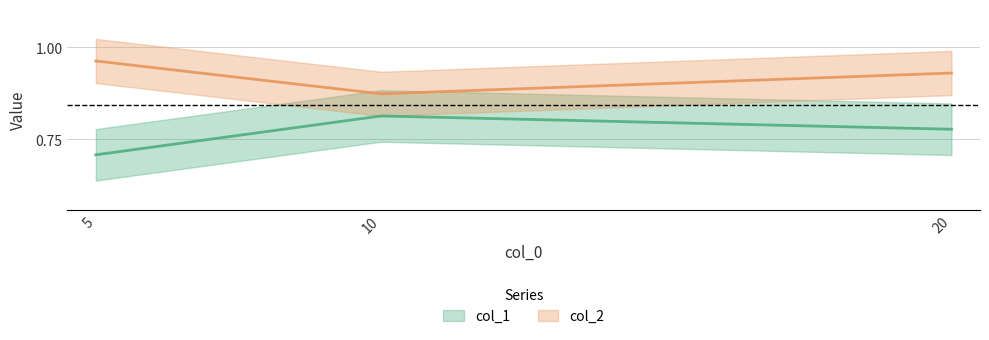

At which label does col_1 reach its minimum?

5